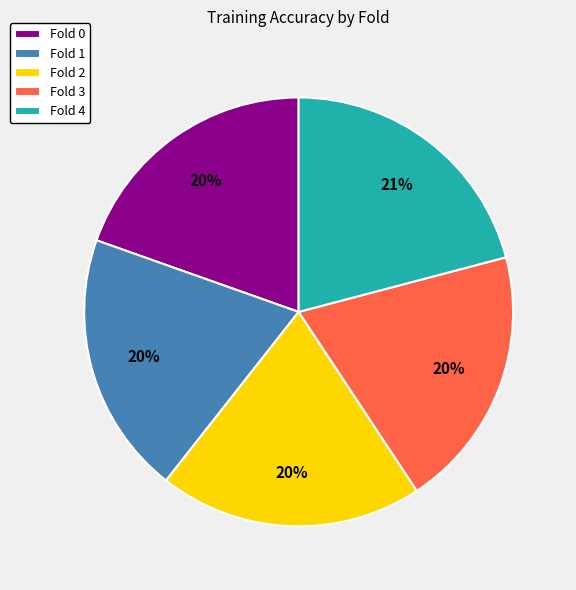

How many slices are in this pie chart?

5